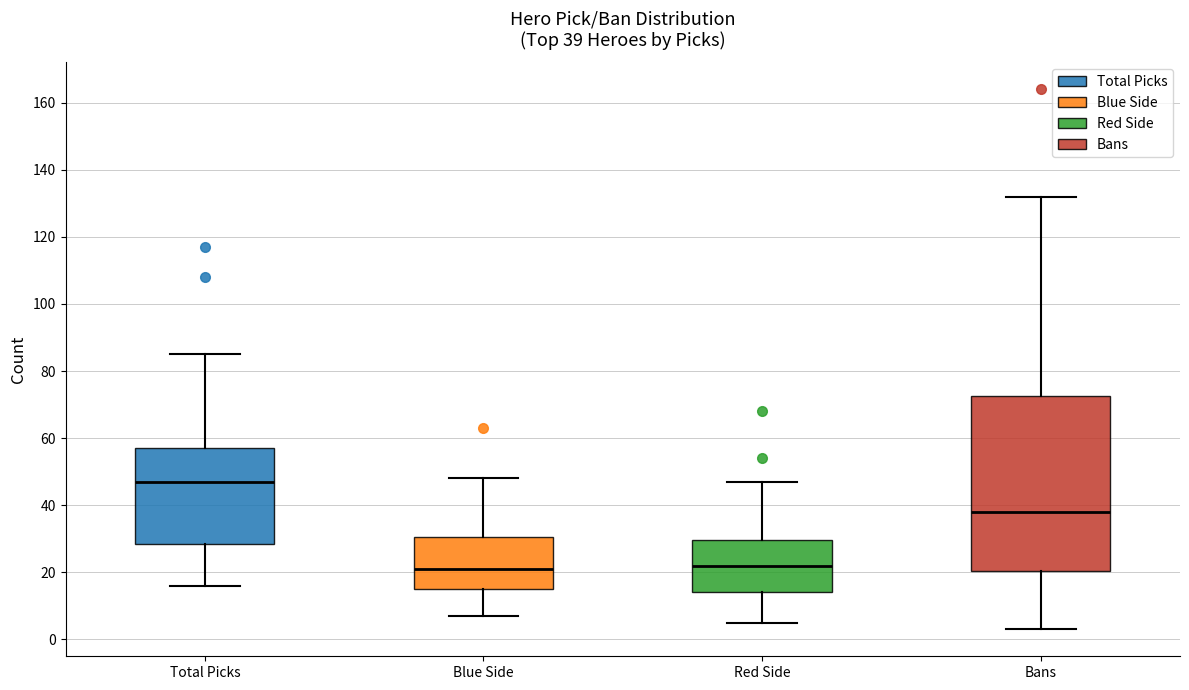

Which box's median line is the highest?

Total Picks